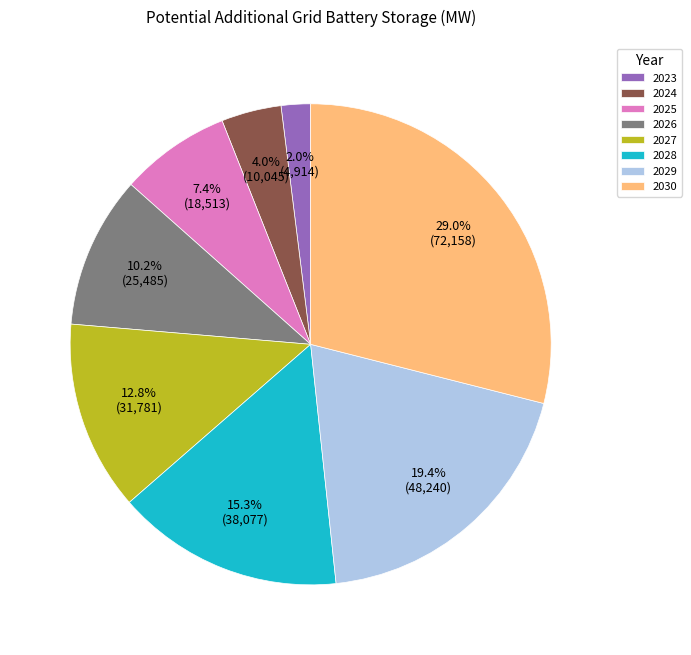

What is the ratio of the value at 2028 to the value at 2024?

3.8